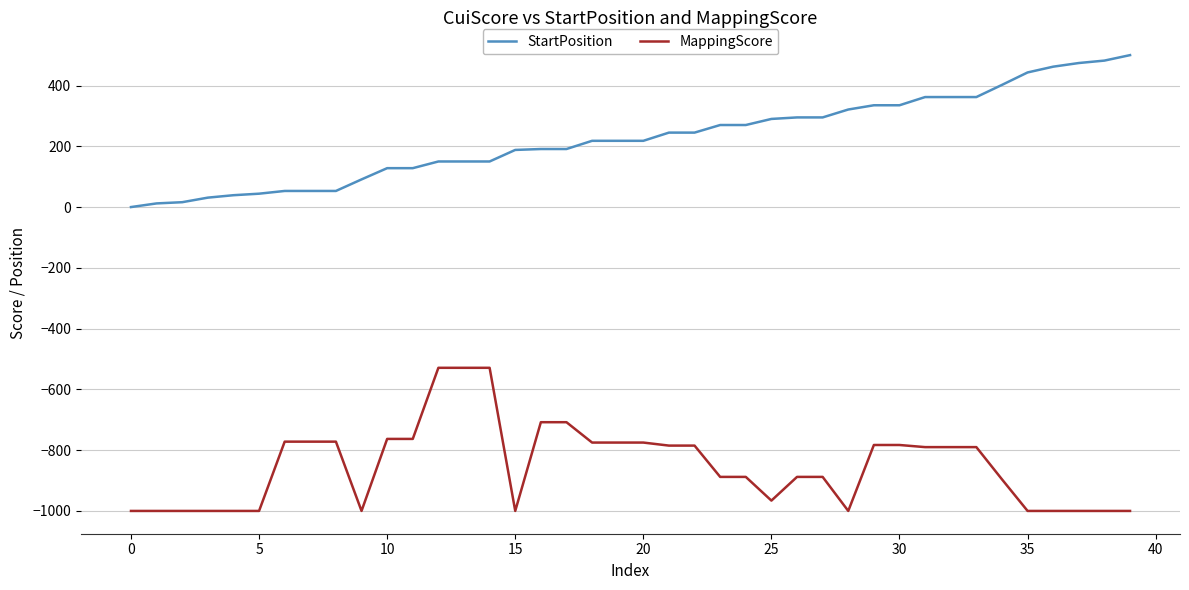

List the series in order of their peak value, highest first.

StartPosition, MappingScore